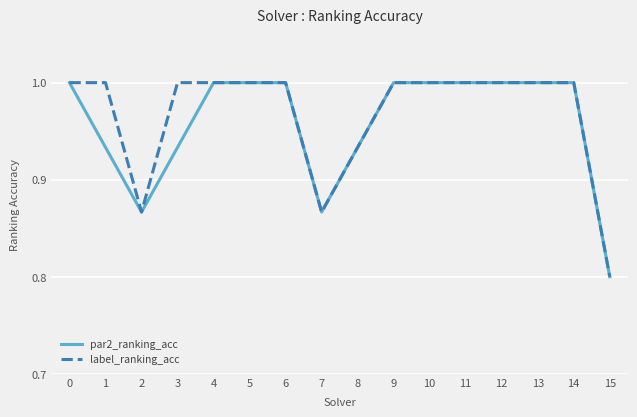

The par2_ranking_acc series shows 0.2 at 5. True or false?

False